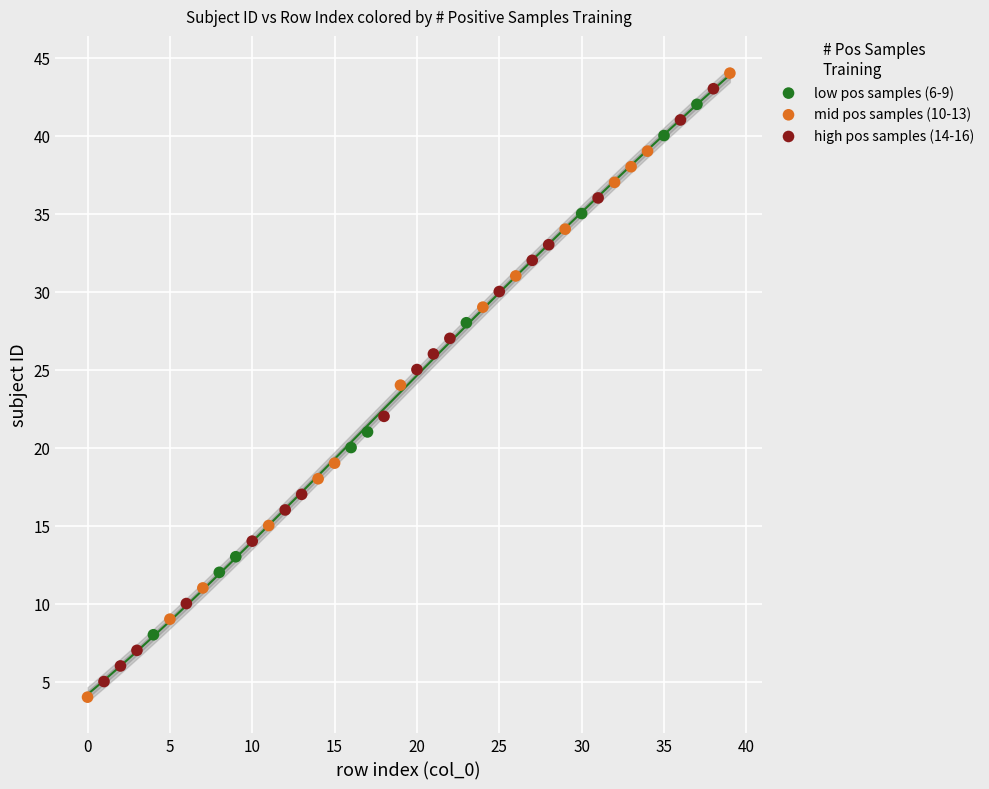

What are all the series names shown in the legend?

low pos samples (6-9), mid pos samples (10-13), high pos samples (14-16)